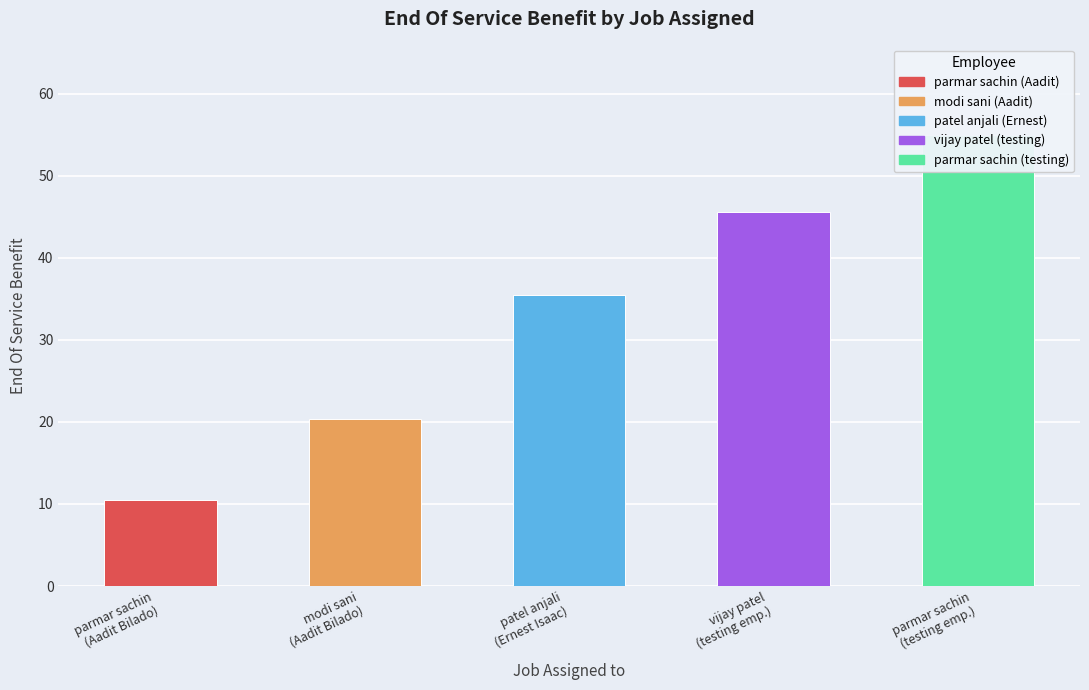

Reading right to left, what are all the values shown in this chart?

parmar sachin (testing employee)=55.0	vijay patel (testing employee)=45.6	patel anjali (Ernest Isaac)=35.5	modi sani (Aadit Bilado)=20.4	parmar sachin (Aadit Bilado)=10.5